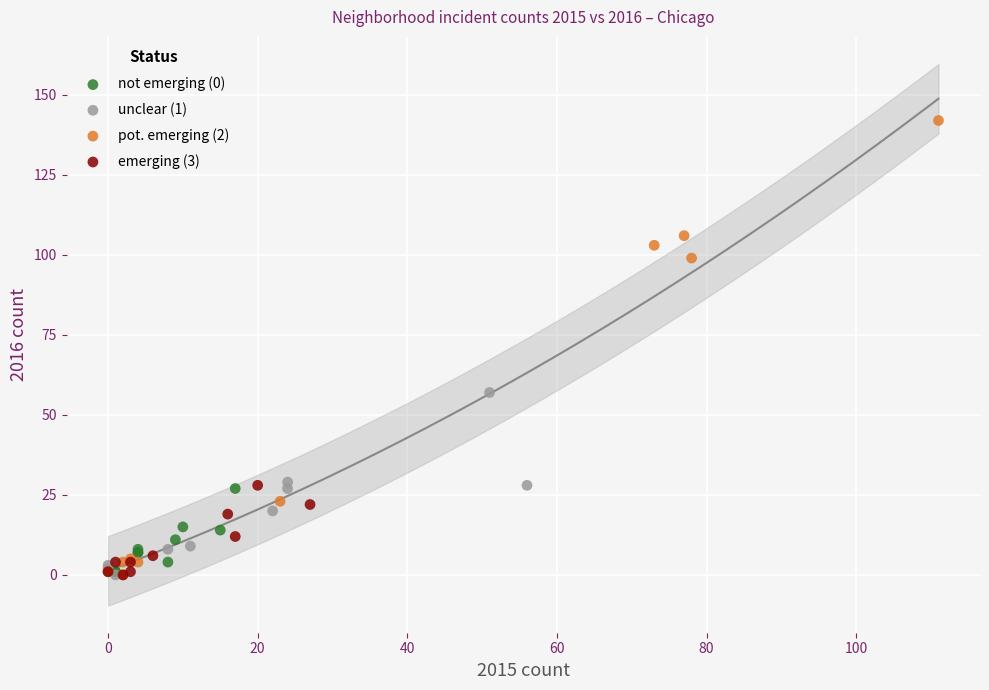

Which series contains the highest Y value?

pot. emerging (2)